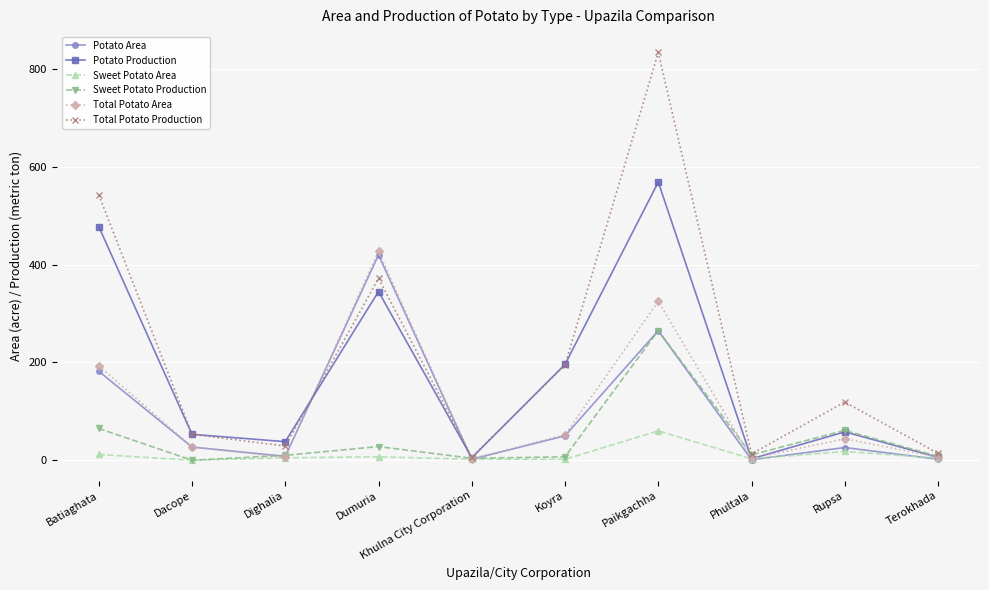

At which label does Sweet Potato Area reach its peak?

Paikgachha